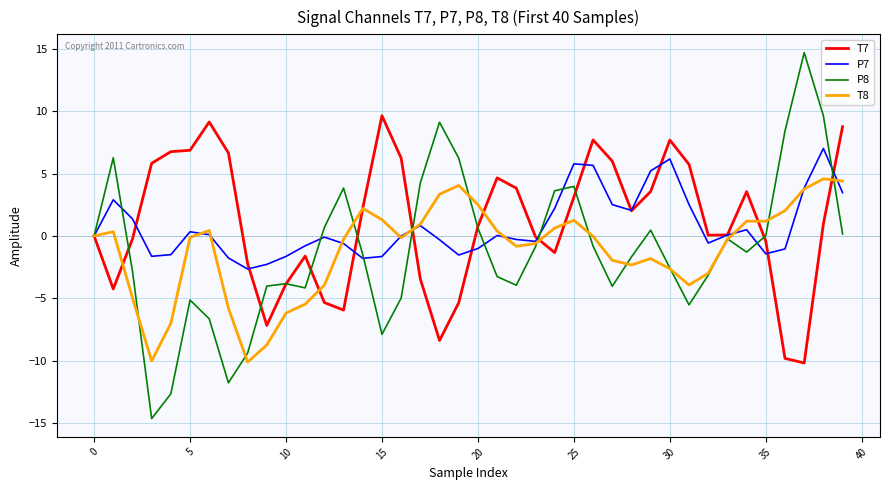

In P8, how many points are higher than both neighbors (excluding endpoints)?

9